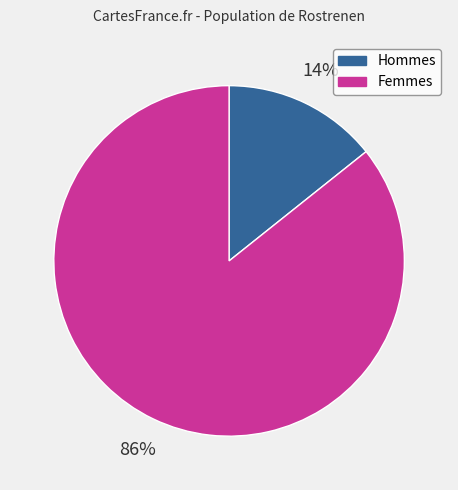

To the nearest percent, what is the combined percentage of Femmes and Hommes?

100%